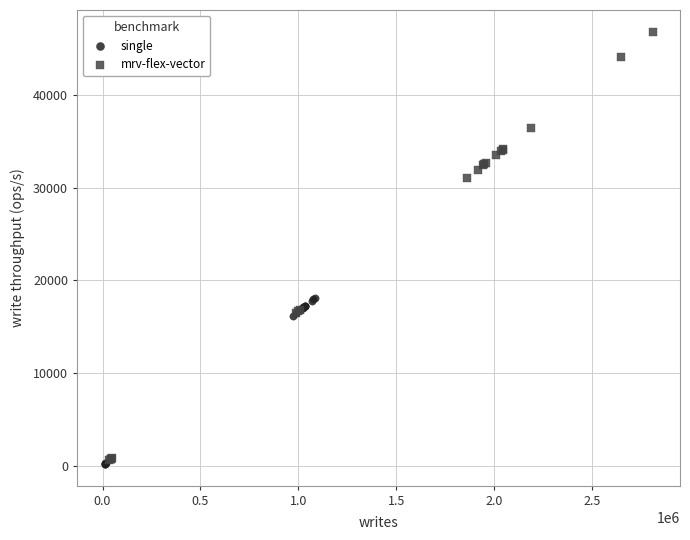

Which series reaches the maximum Y coordinate?

mrv-flex-vector